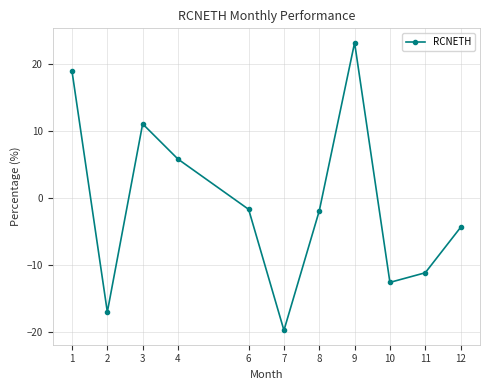

What value does the data have at 8?

-1.9